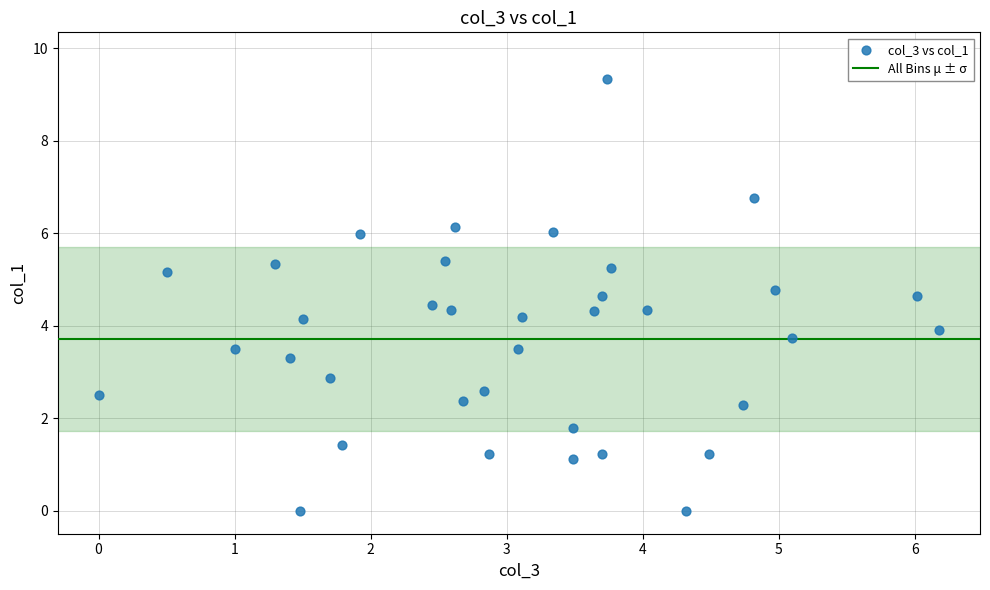

What is the range of Y values (max minus min)?

9.3